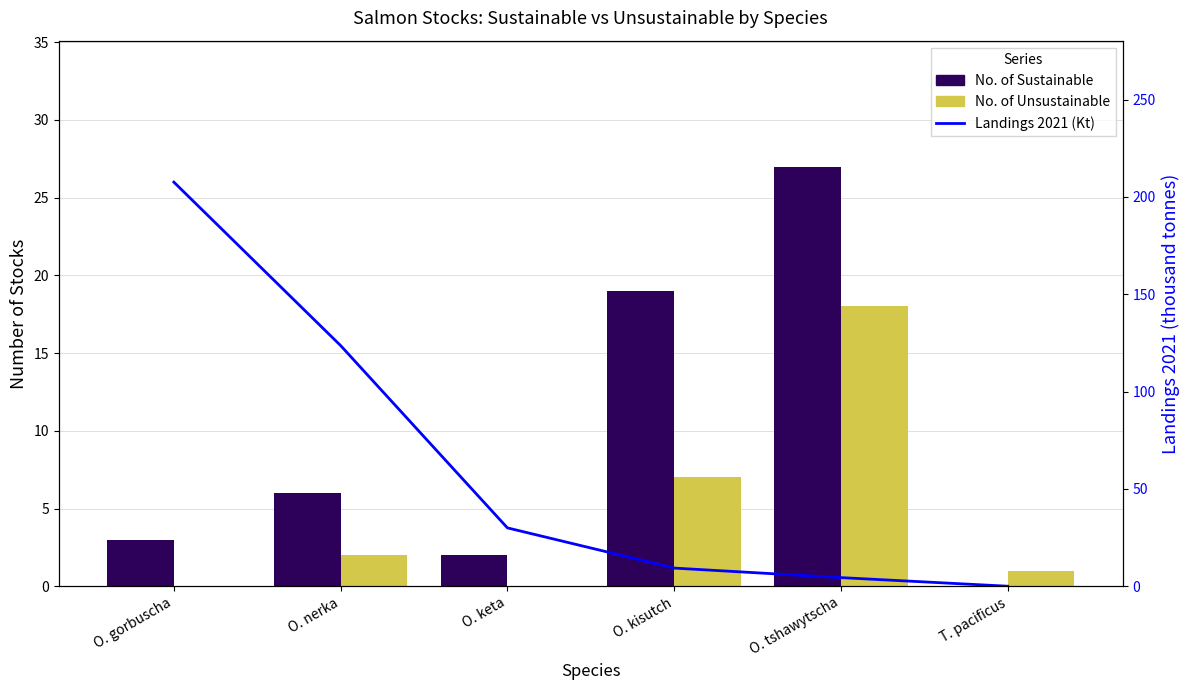

At which category is the sum across all series the highest?

O. gorbuscha